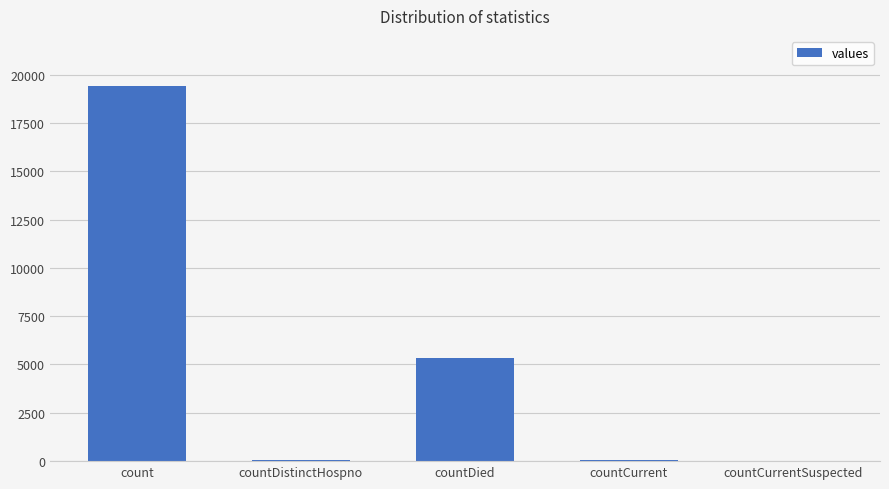

What is the maximum value shown in the chart?

19420